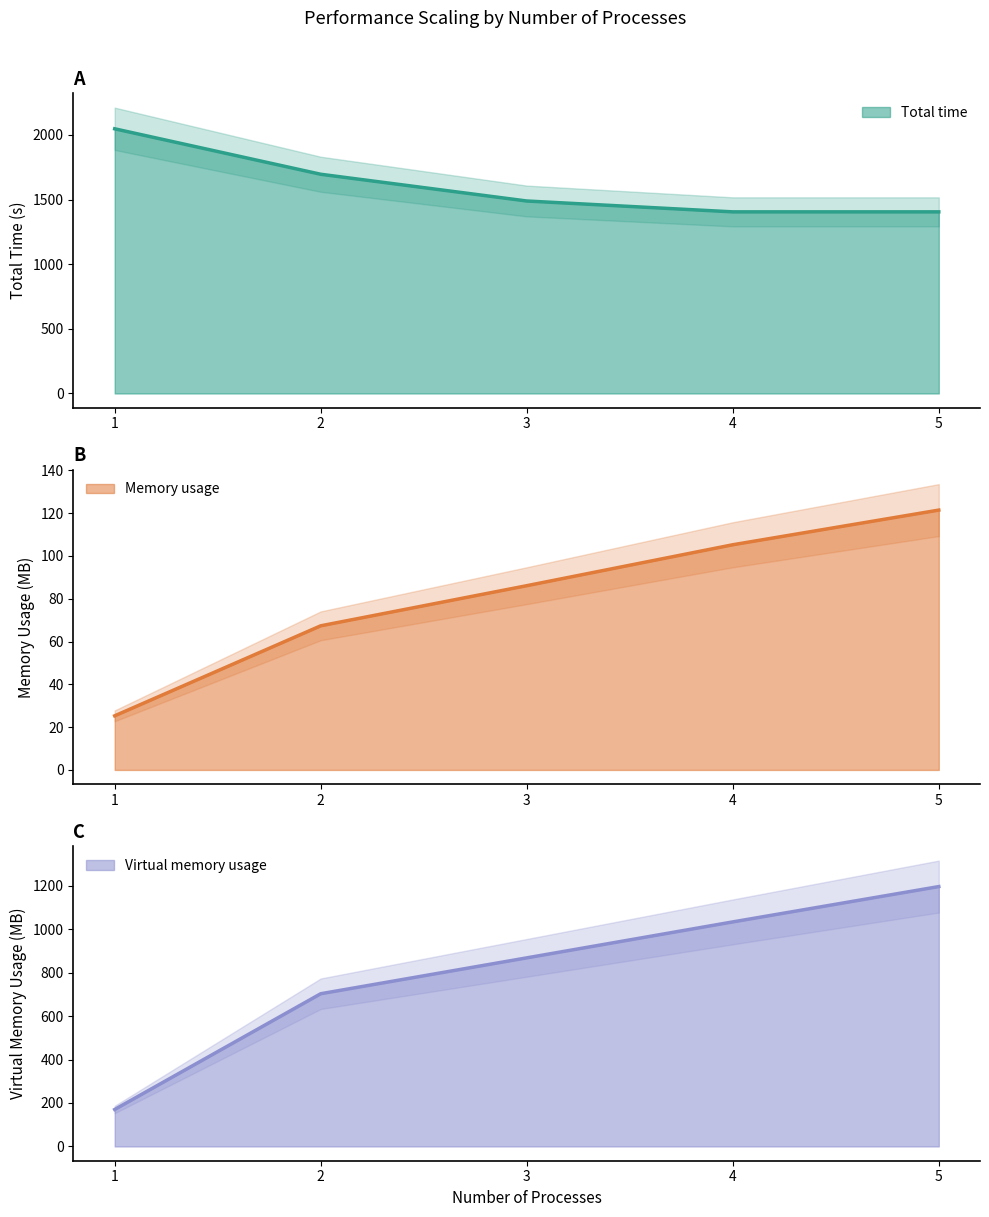

True or false: Virtual memory usage and Memory usage intersect in this chart.

False